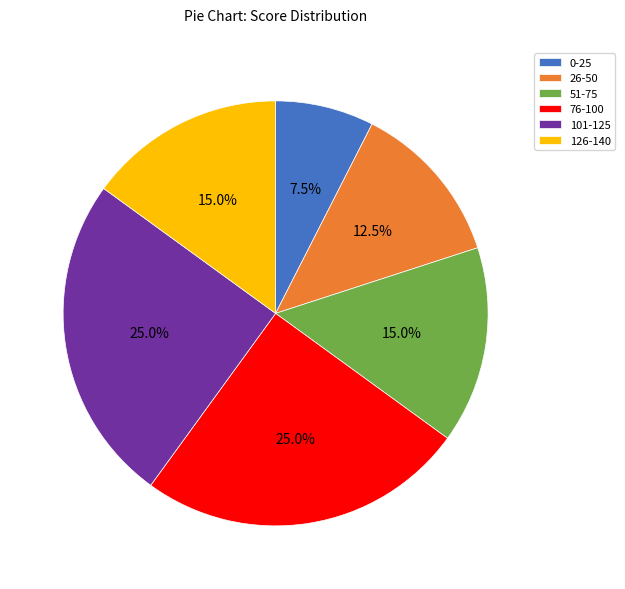

What is the smallest slice in the pie chart?

0-25